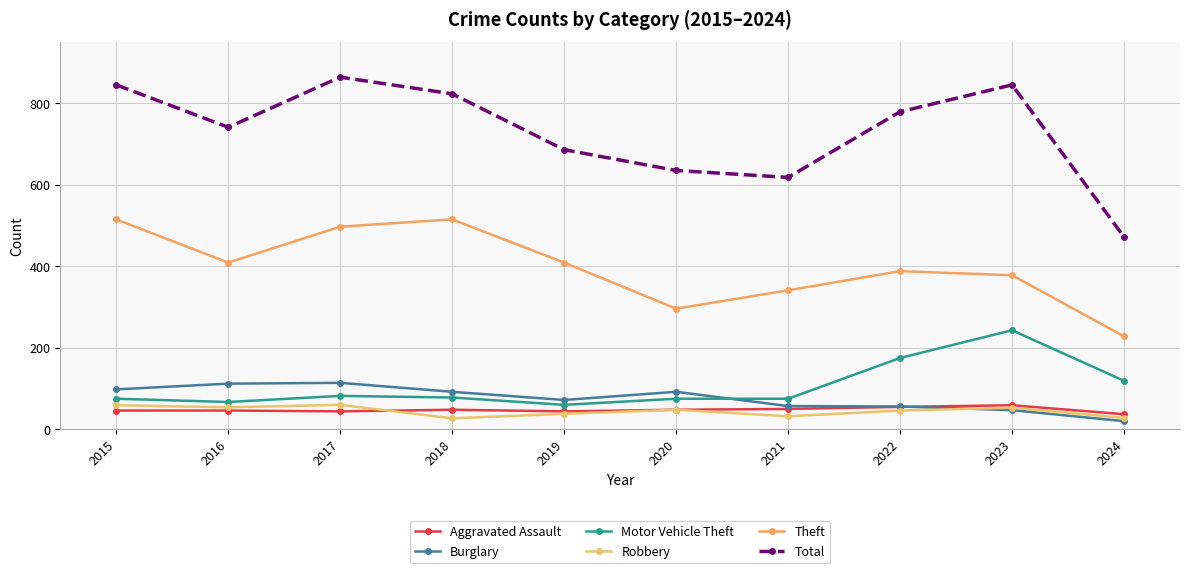

What is the difference between the second highest and second lowest values in the Aggravated Assault series?

11